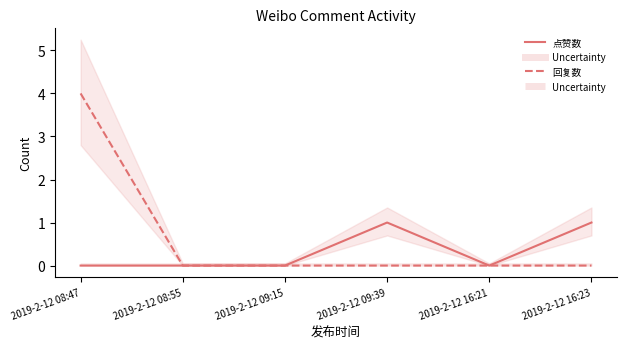

Is it true that 回复数 equals 0 at 2019-2-12 09:15?

True